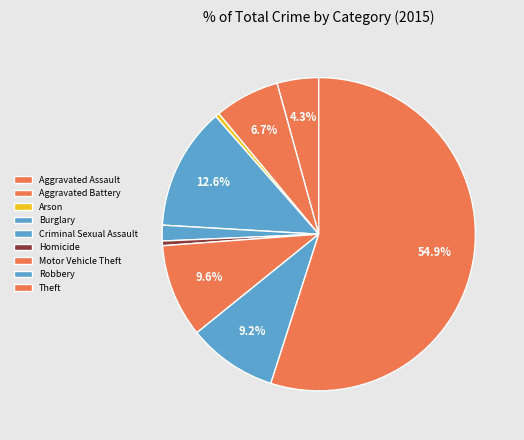

True or false: Homicide accounts for 0% of the total.

True